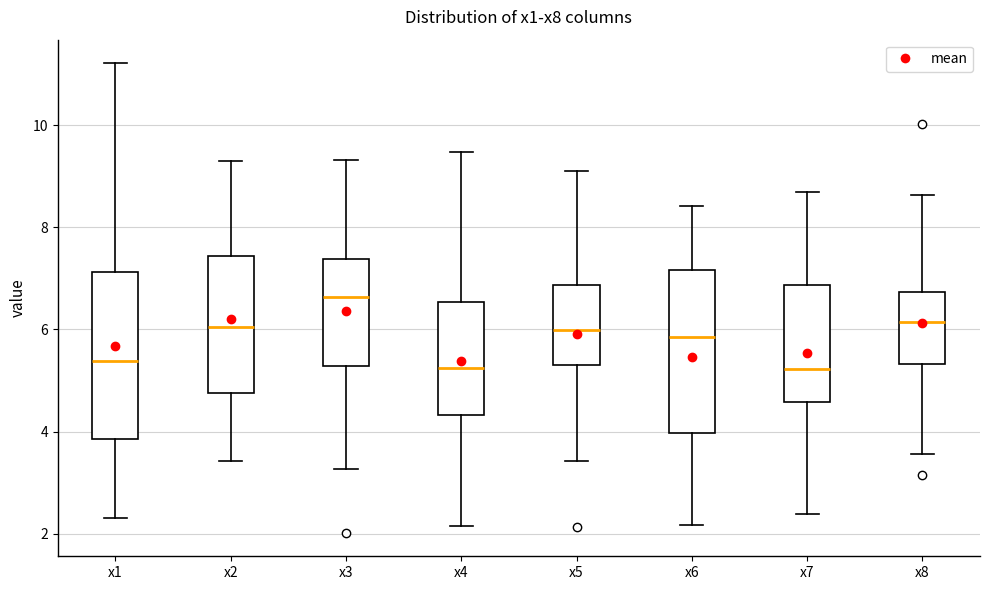

Which box's median line is the highest?

x3